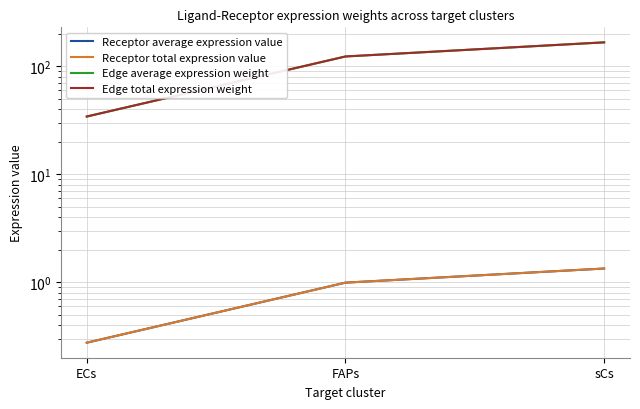

What is the difference between the maximum and minimum values in the Edge total expression weight series?

131.9